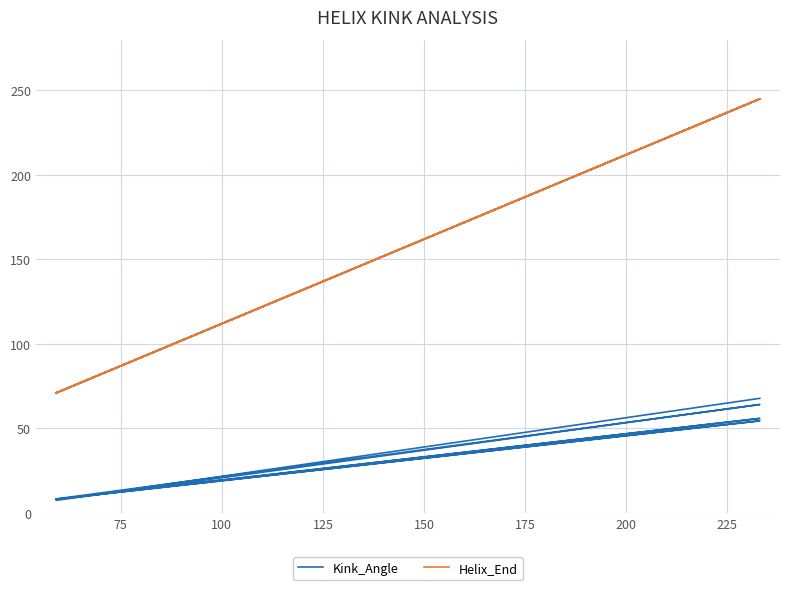

How many interior local valleys does the Kink_Angle series have?

3